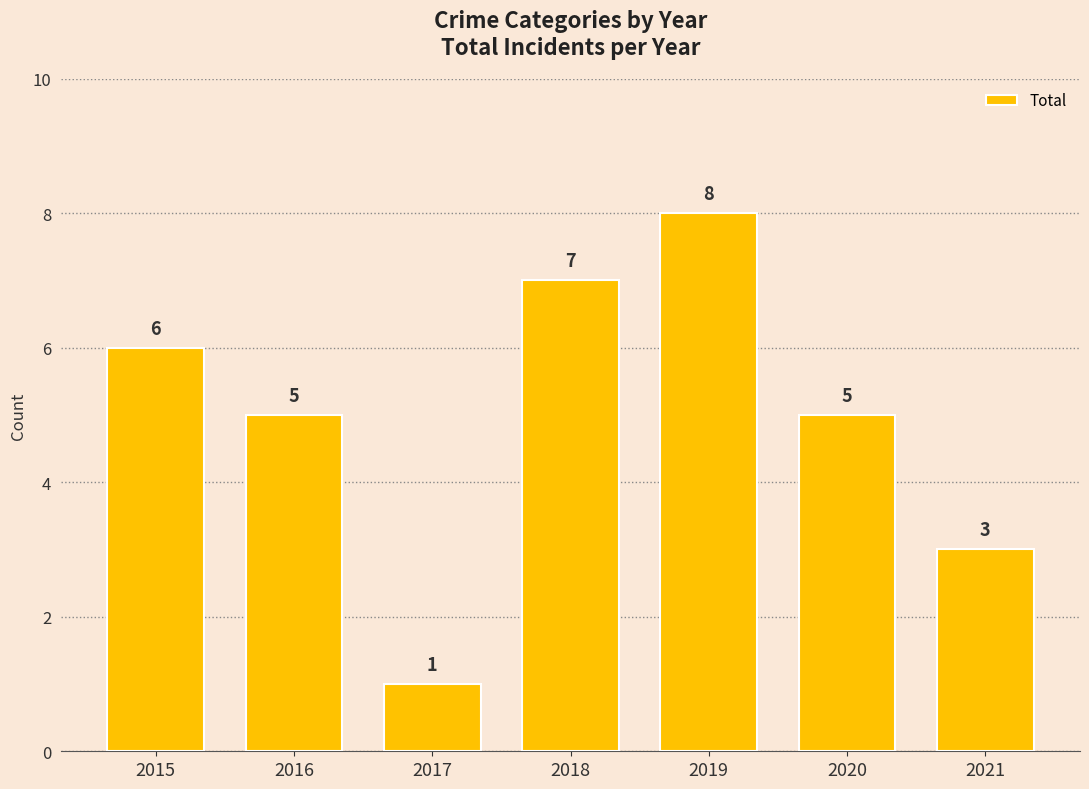

Which label corresponds to the largest value in the chart?

2019